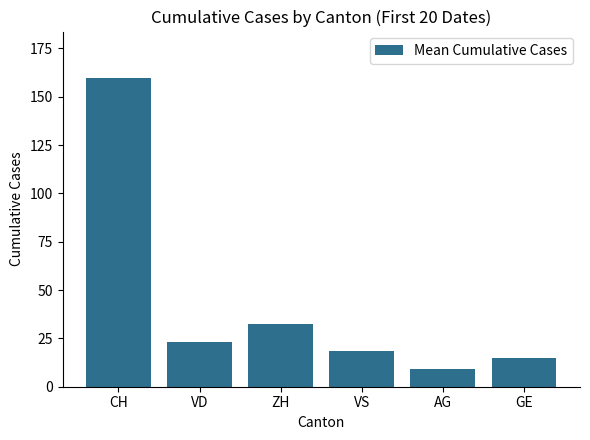

List the labels in order of value, largest first.

CH, ZH, VD, VS, GE, AG